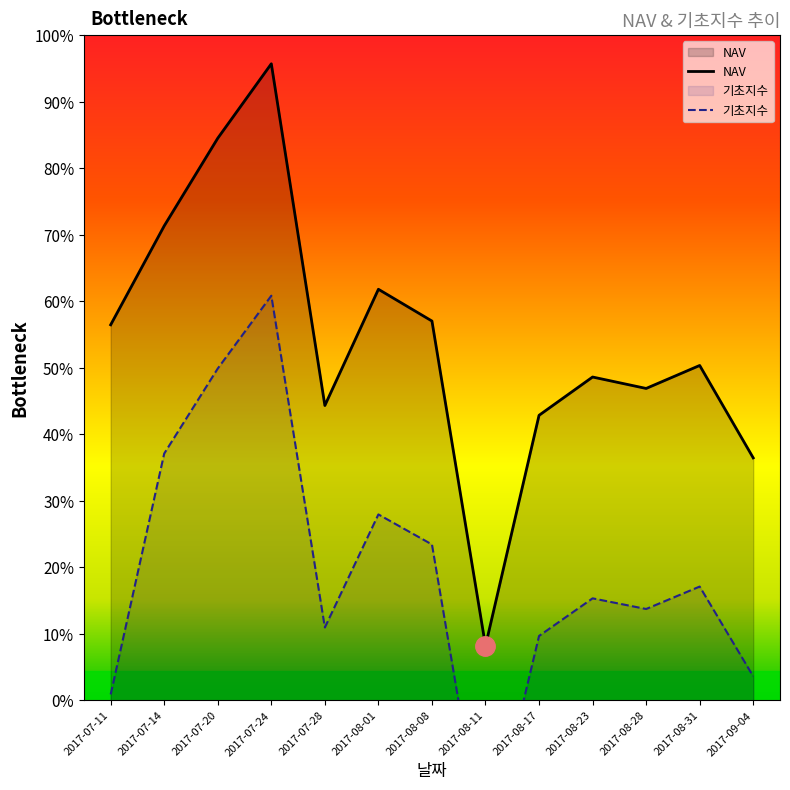

True or false: 기초지수 and NAV intersect in this chart.

False